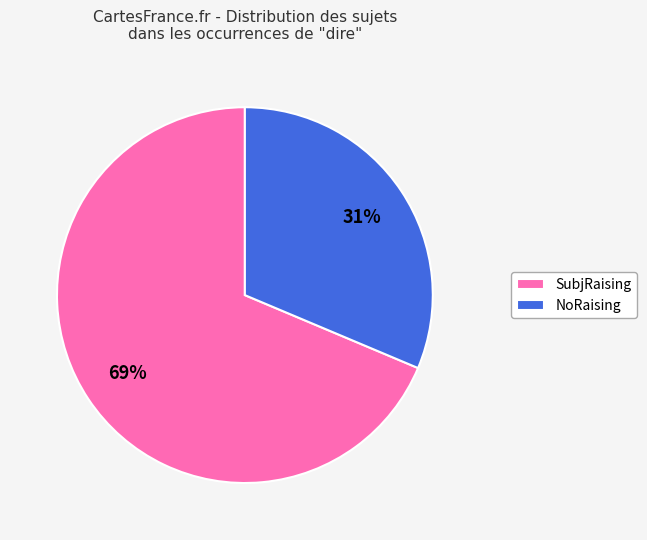

The SubjRaising slice represents 69% of the pie. True or false?

True